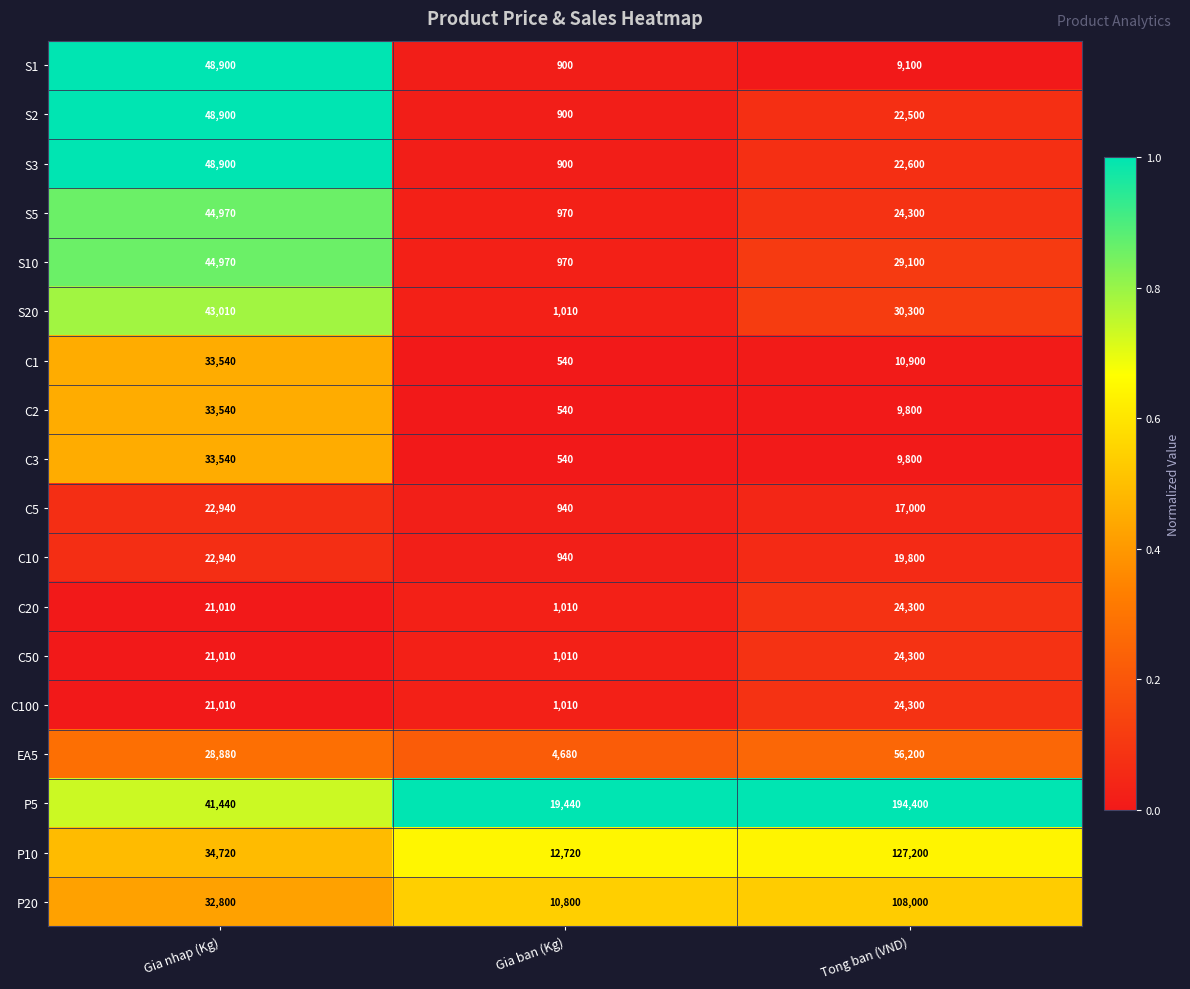

Is it true that C100 equals 24300 at Tong ban (VND)?

True